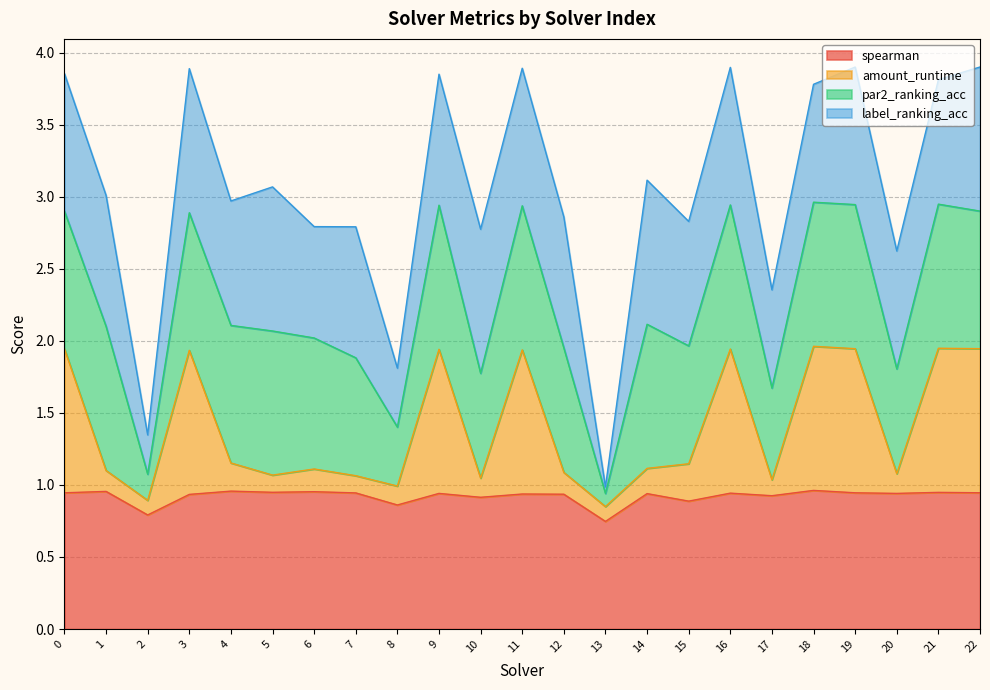

The spearman series shows 0.5 at 20. True or false?

False